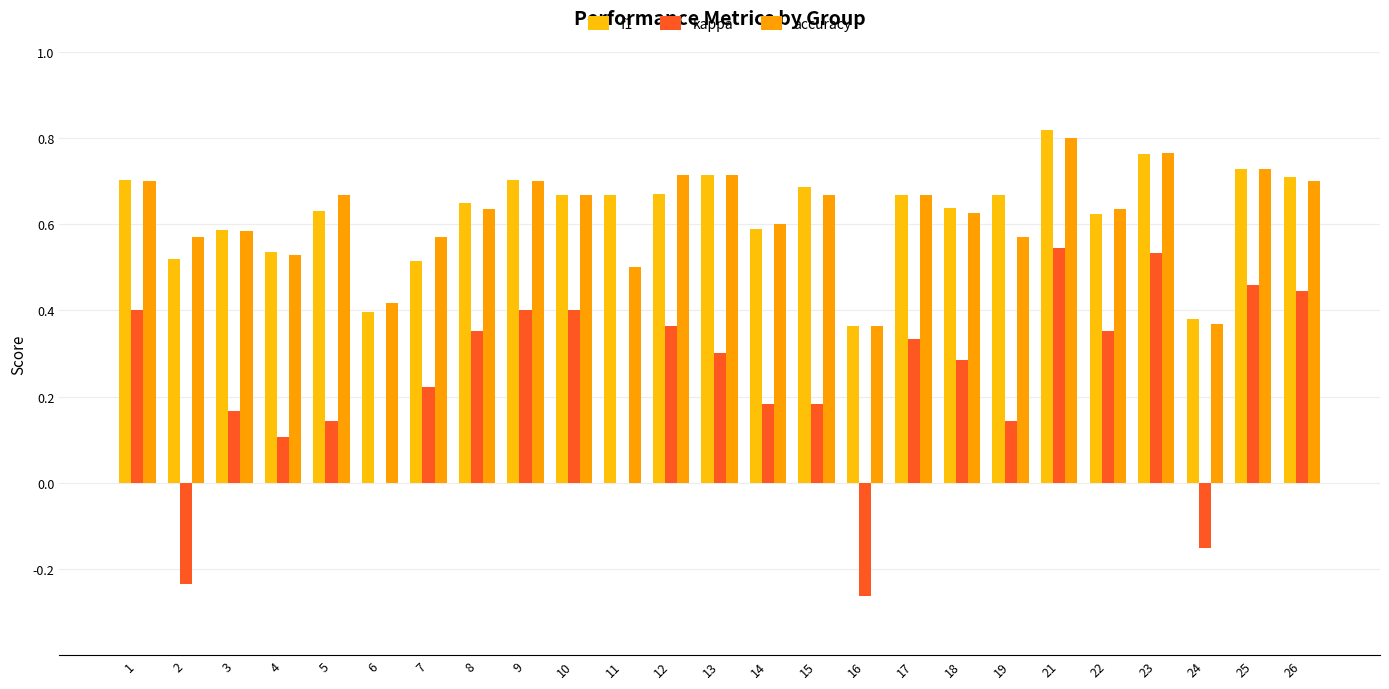

What is the difference between the maximum and minimum values in the f1 series?

0.5